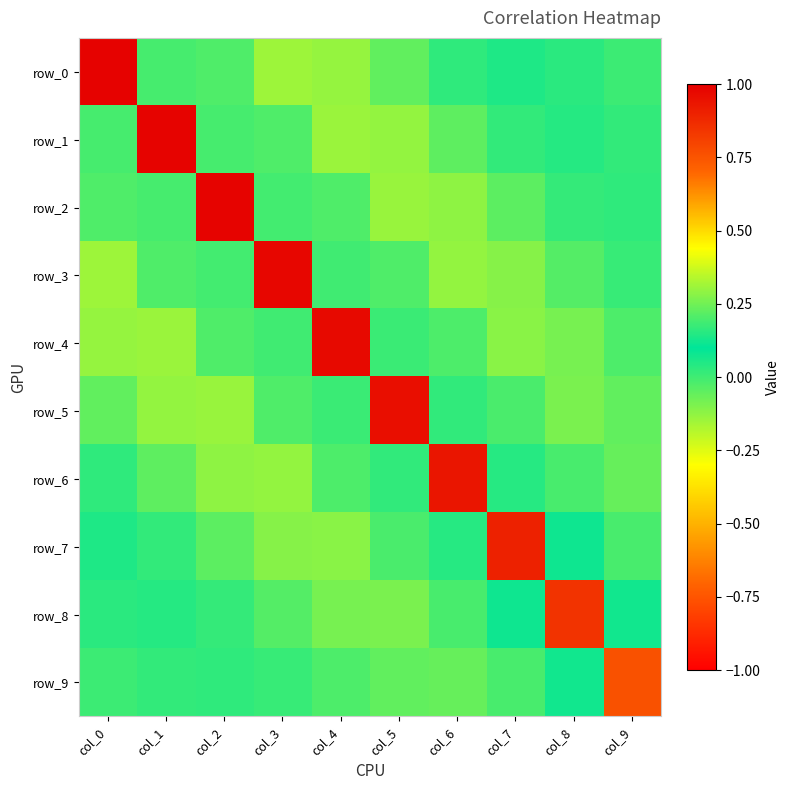

How many values in row_3 are below zero?

6